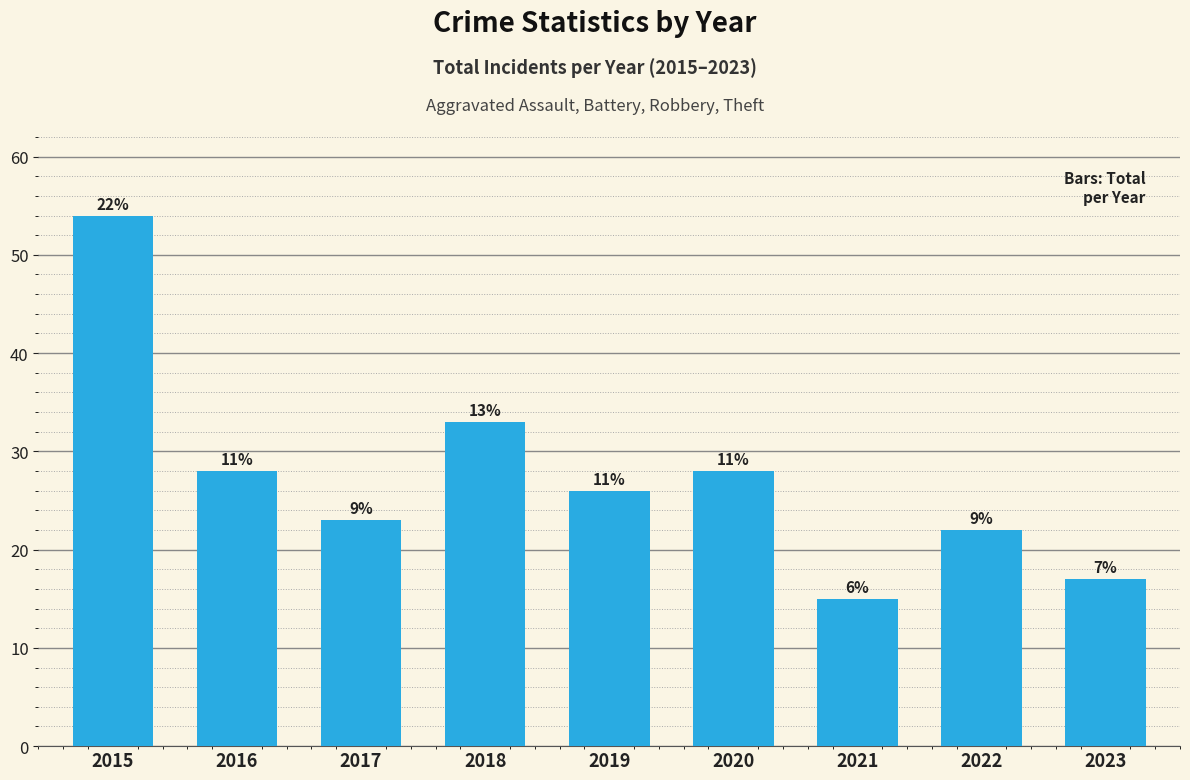

What is the sum of all values?

246